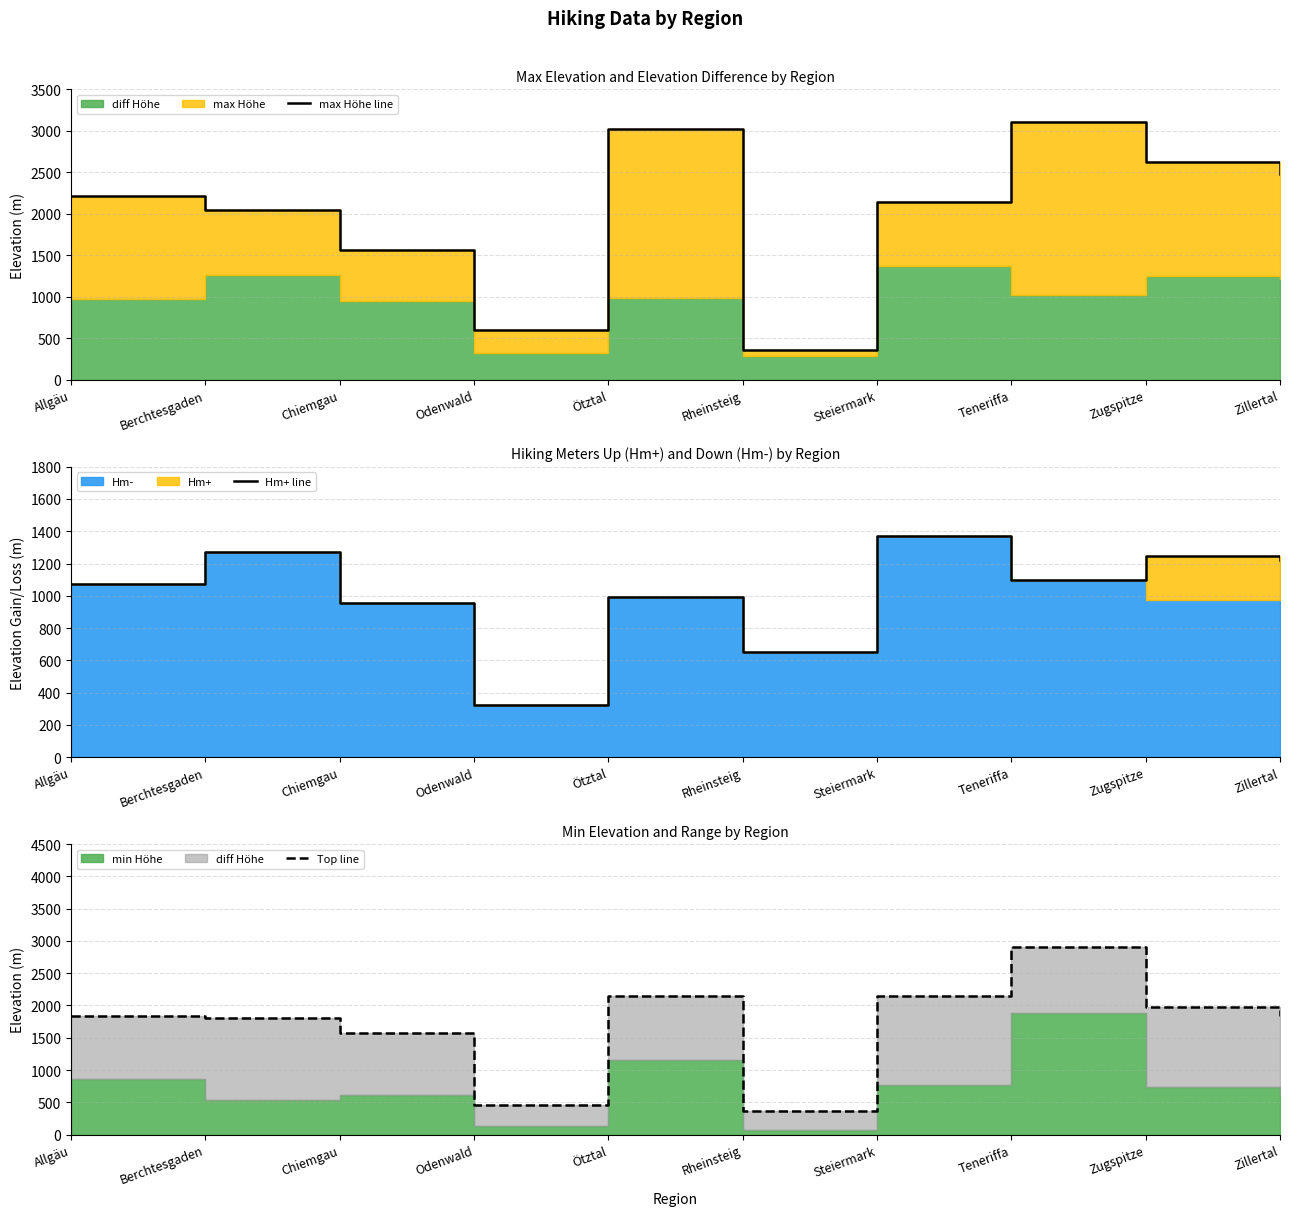

What is the difference between the highest and lowest values at Berchtesgaden?

775